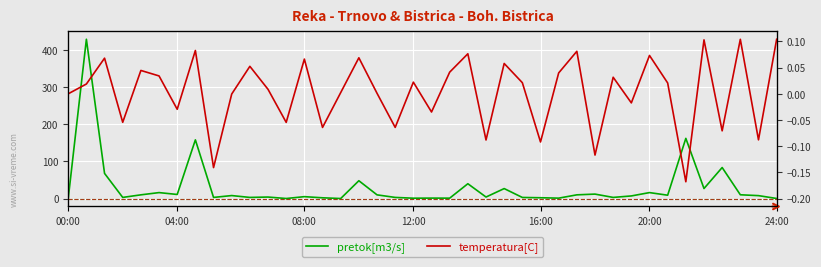

How many values in pretok[m3/s] are above zero?

39